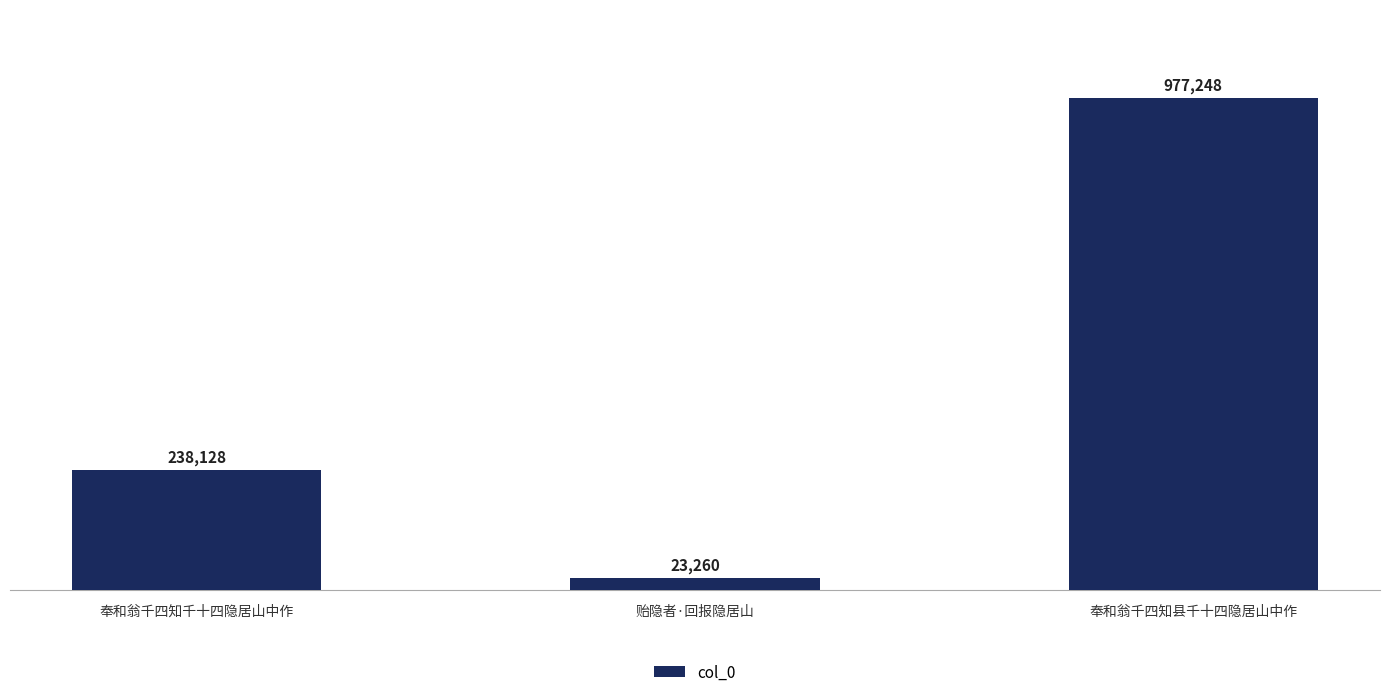

What is the sum of the values at 奉和翁千四知县千十四隐居山中作 and 奉和翁千四知千十四隐居山中作?

1215376